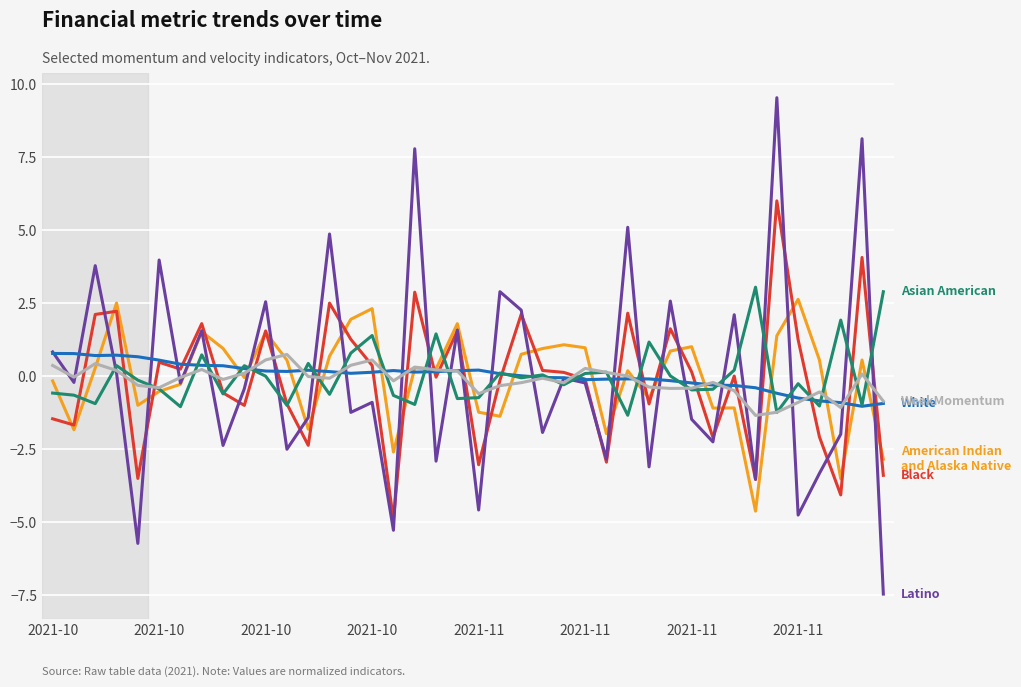

What is the greatest value displayed?

9.5